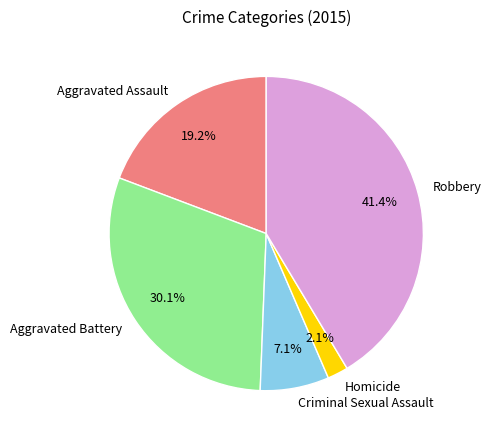

Count the number of slices in the pie.

5